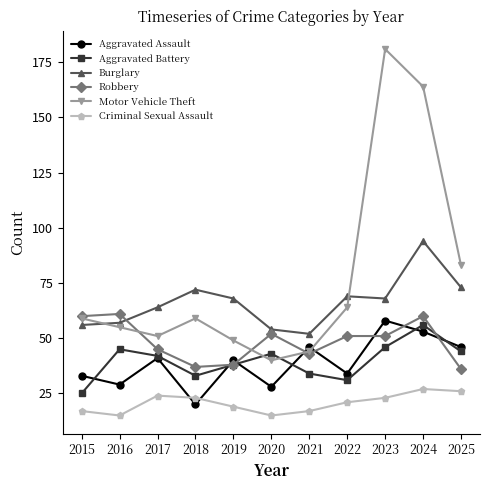

Read the Aggravated Assault value at 2025.

46